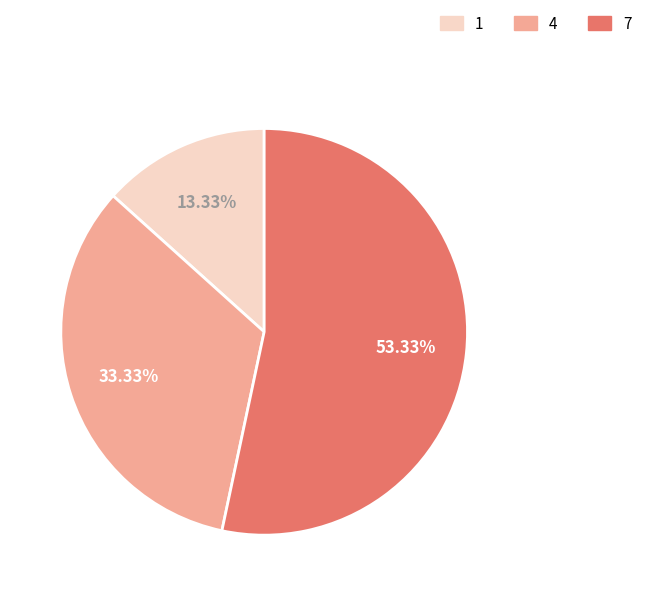

Combined, do 7 and 4 account for over 50%?

Yes